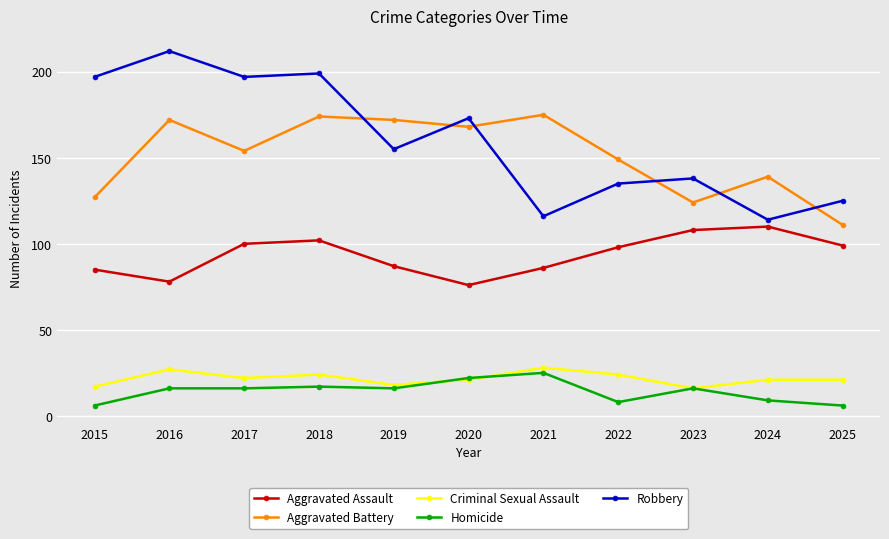

At how many categories does at least one series exceed 178?

4